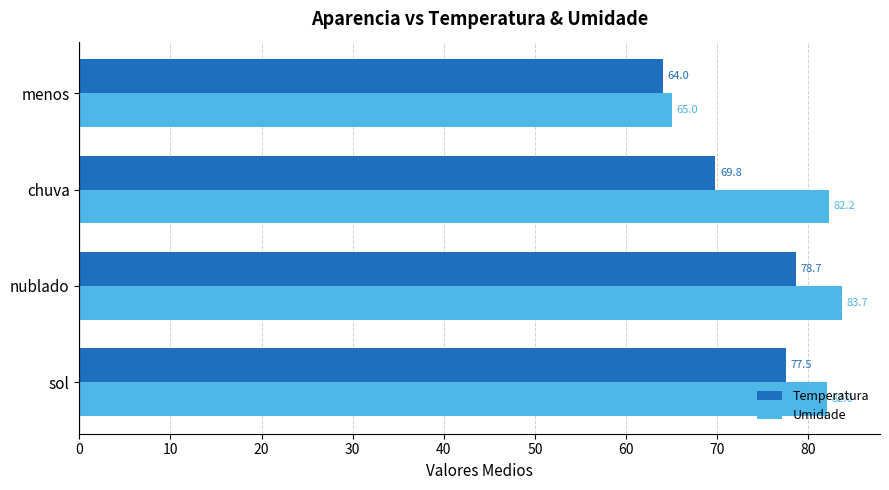

What are all the series names shown in the legend?

Temperatura, Umidade